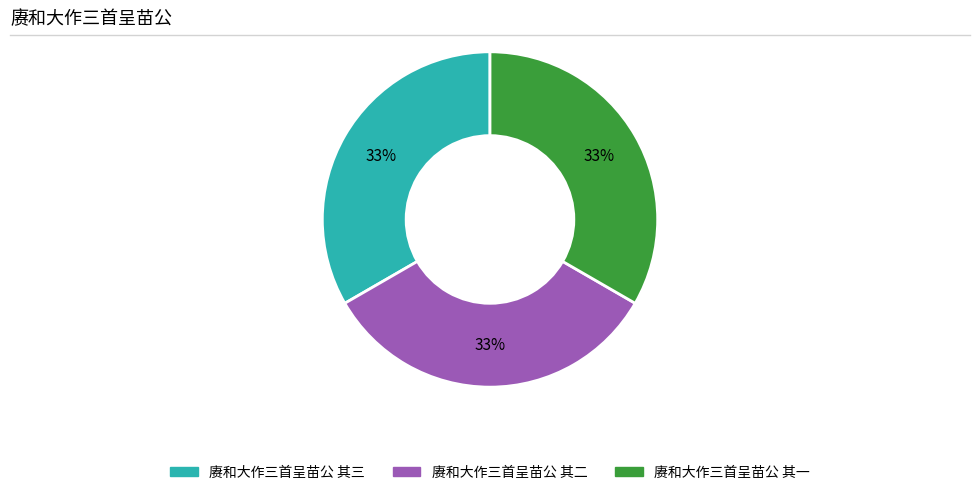

The 赓和大作三首呈苗公 其三 slice represents 19% of the pie. True or false?

False